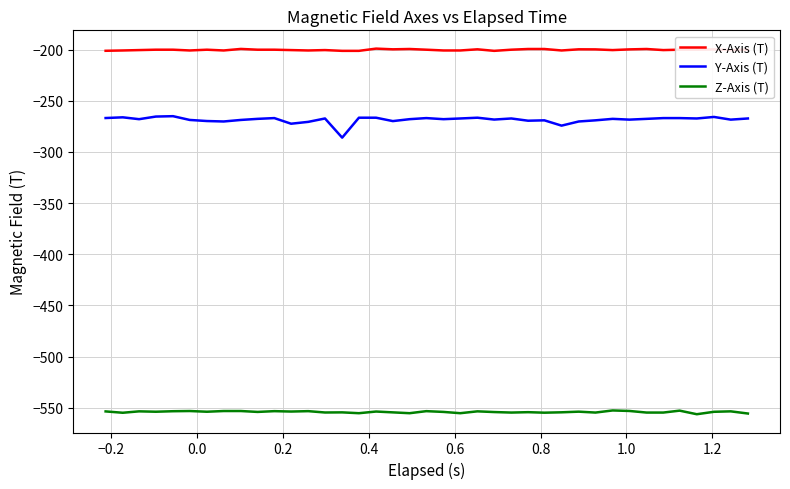

Rank the series by their average value, from lowest to highest.

Z-Axis (T), Y-Axis (T), X-Axis (T)